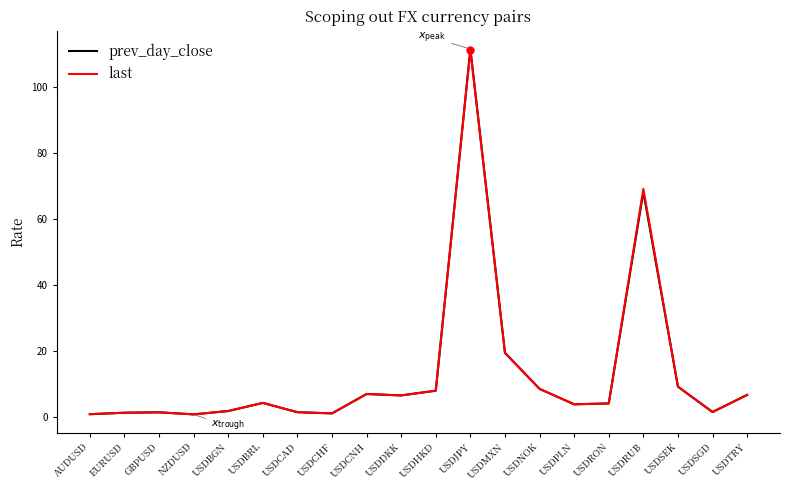

In prev_day_close, how many points are higher than both neighbors (excluding endpoints)?

5